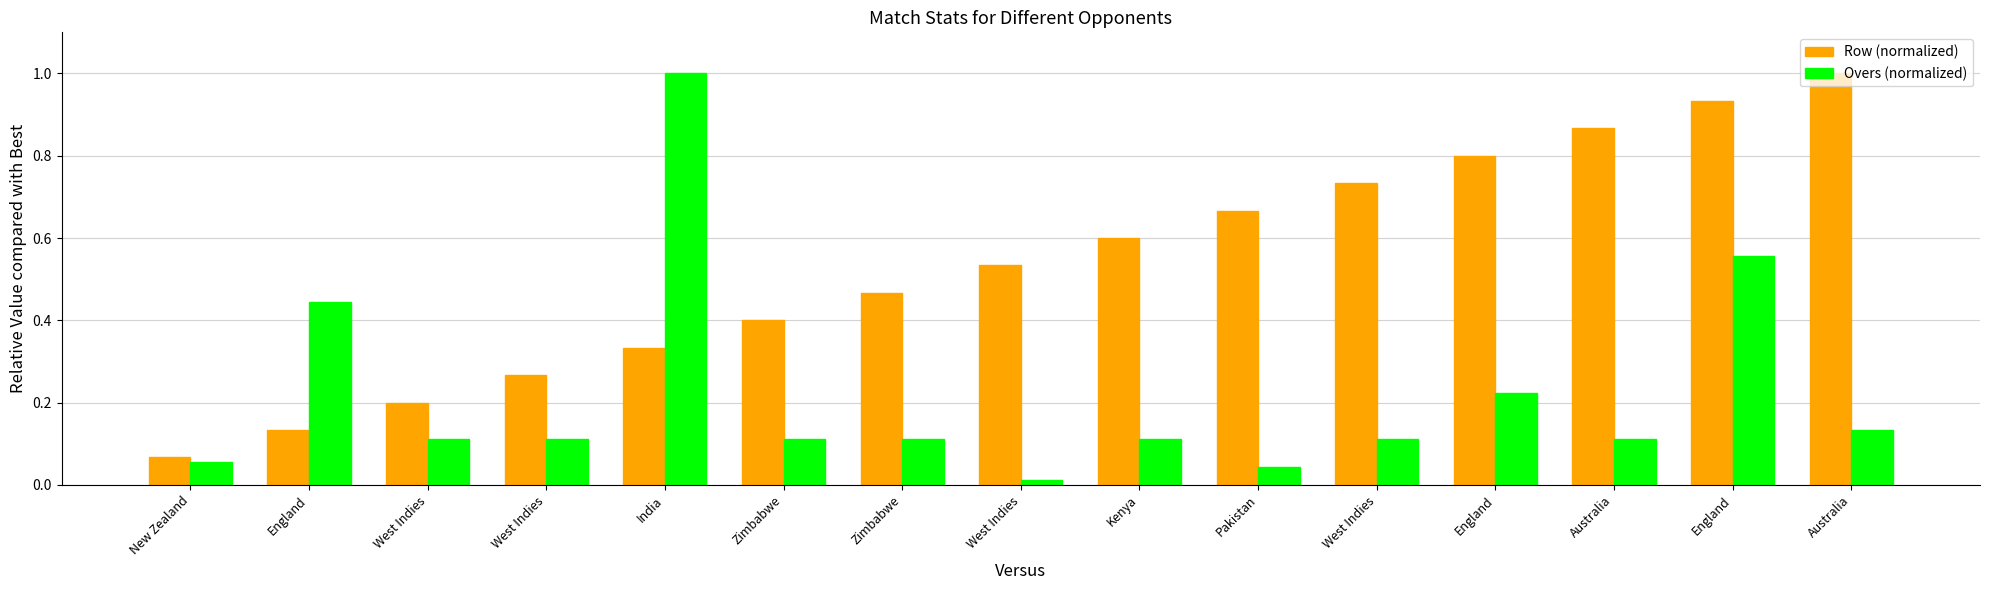

What is the maximum value shown in the chart?

1.0